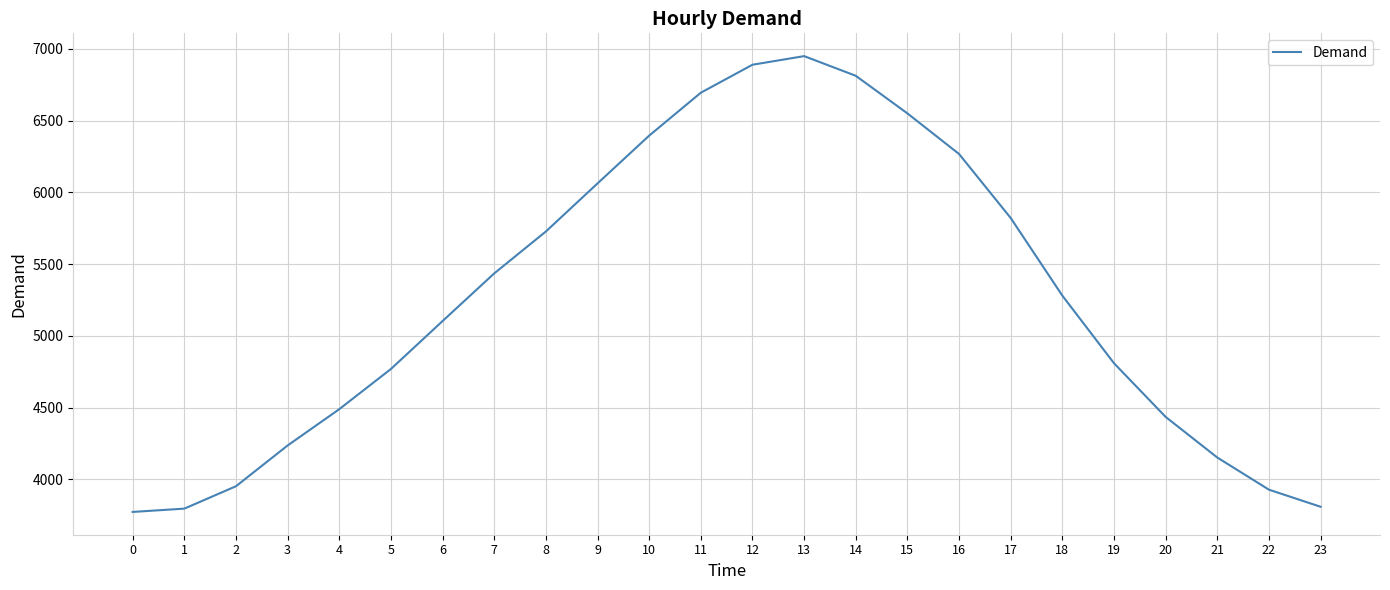

Is it true that the value at 13 is 2345?

False